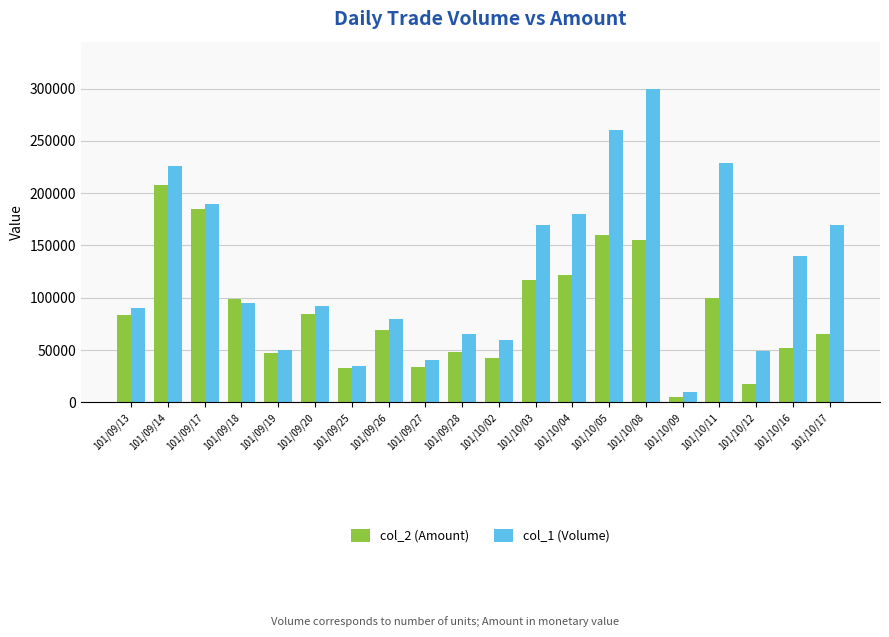

Which category has the highest value in the col_1 (Volume) series?

101/10/08